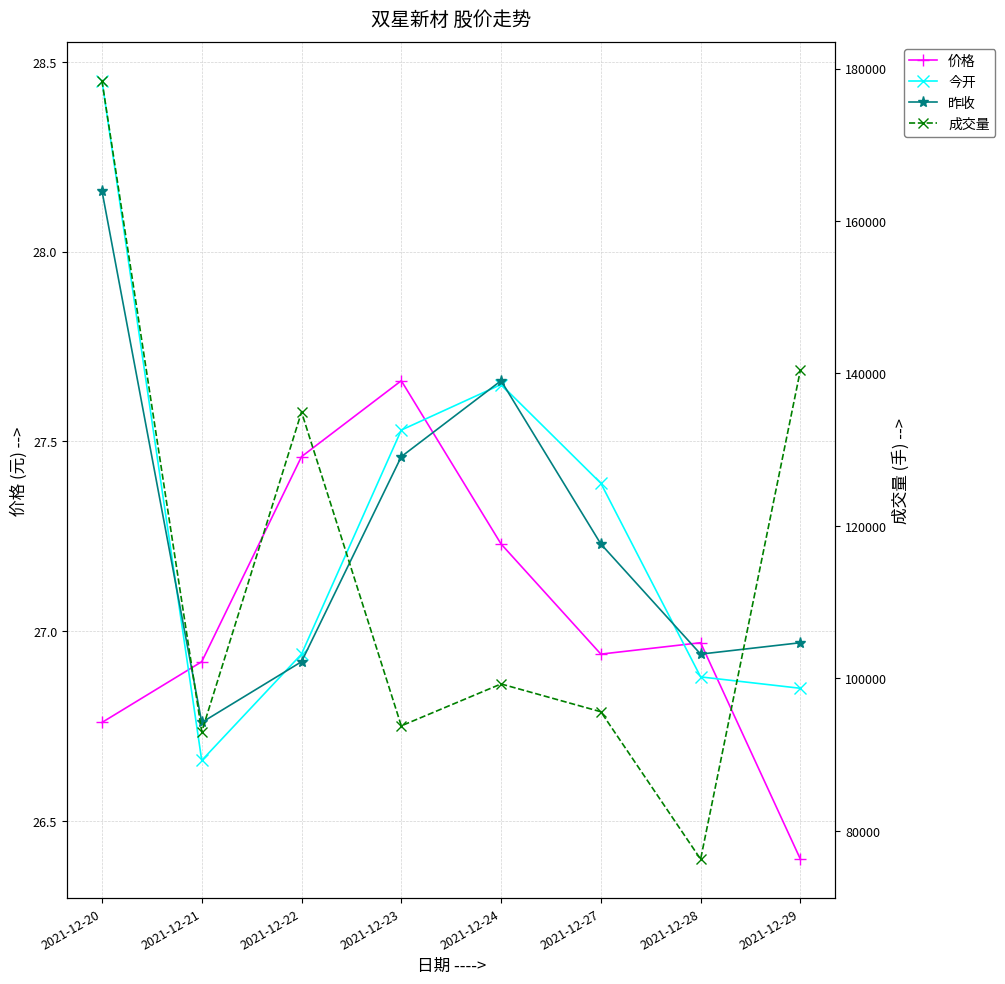

Which series has the widest spread of values?

成交量